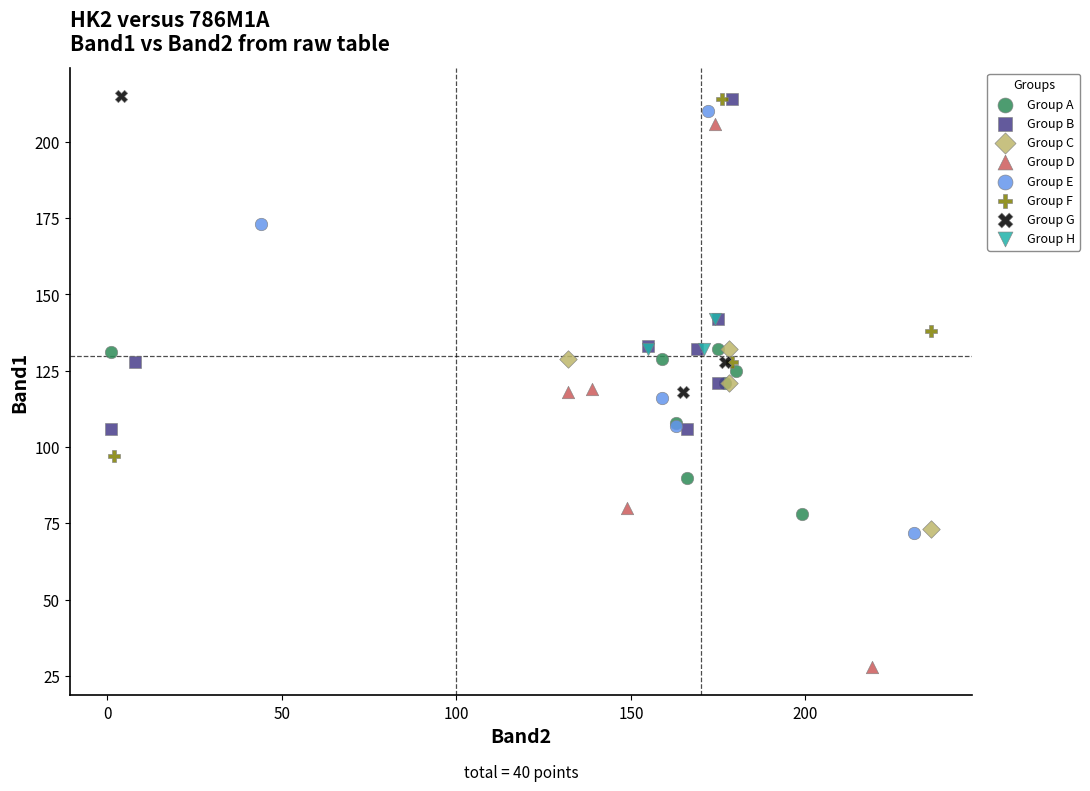

Which series has the widest spread of Y values?

Group D